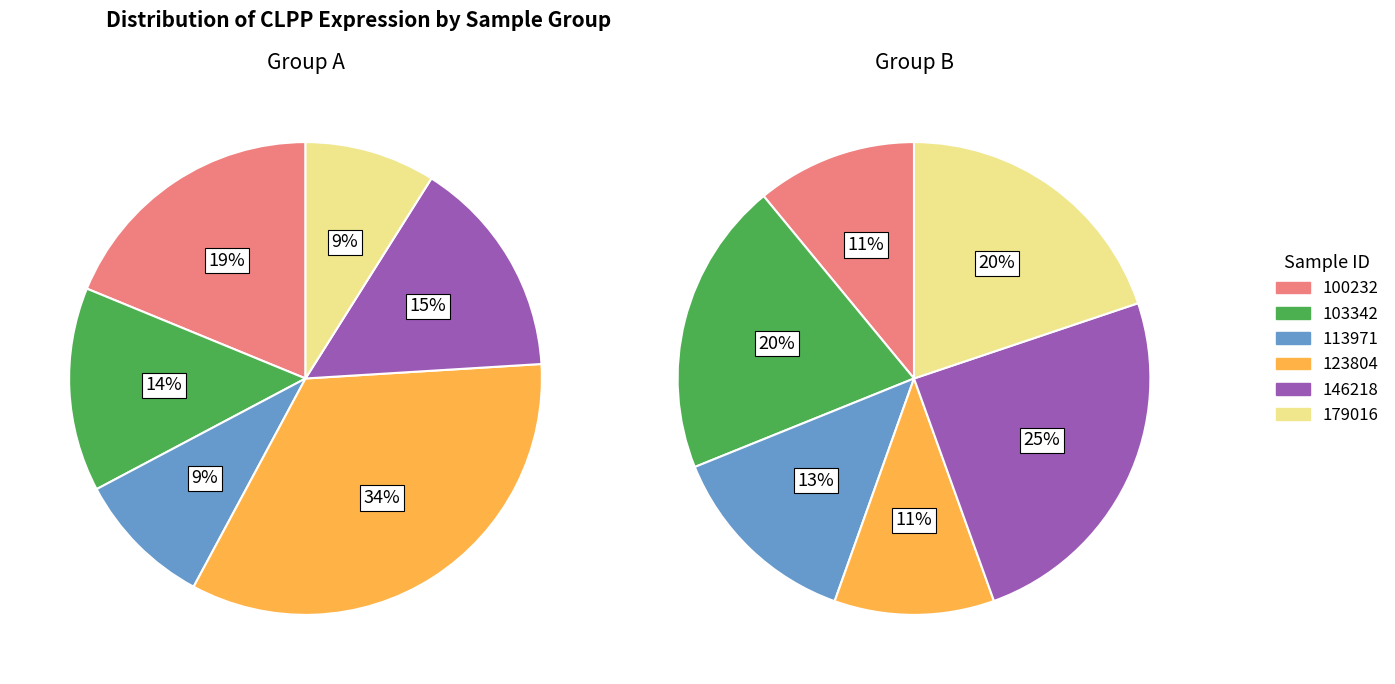

What is the smallest slice in the pie chart?

123804